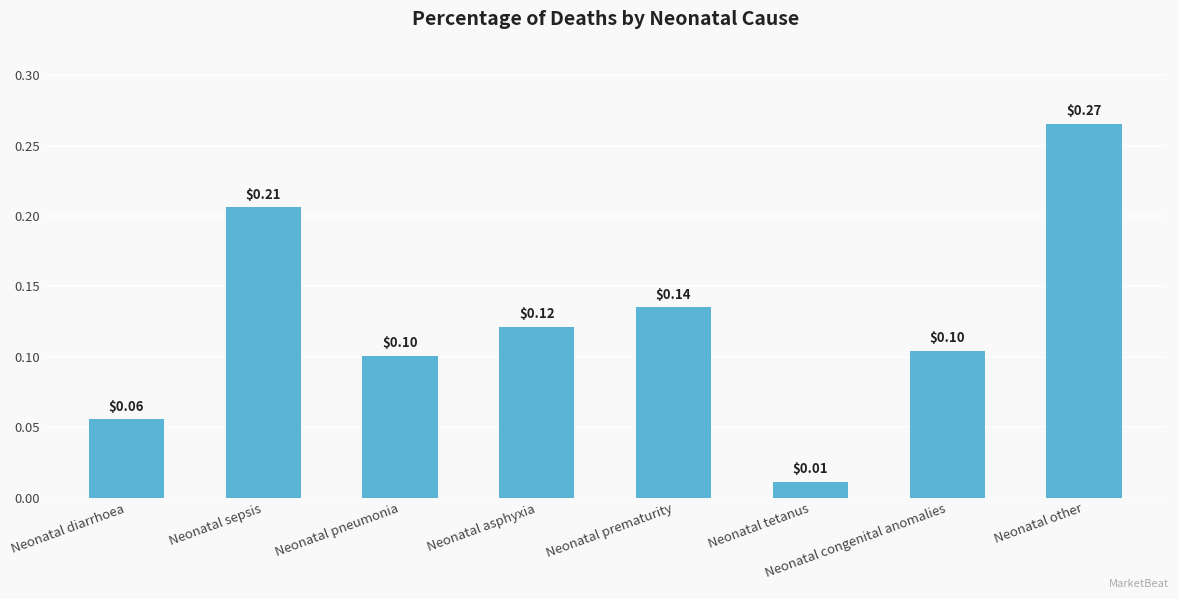

The value at Neonatal diarrhoea is 0.0. True or false?

False